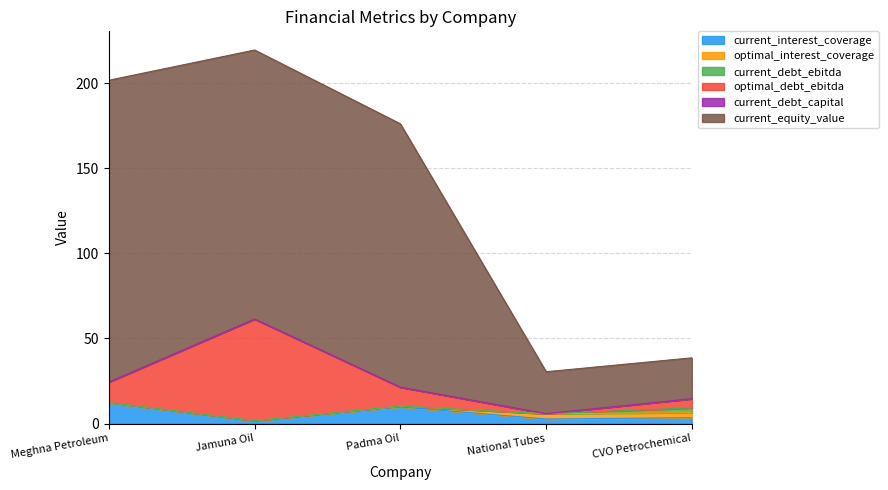

What is the difference between the maximum and minimum values in the current_interest_coverage series?

10.3